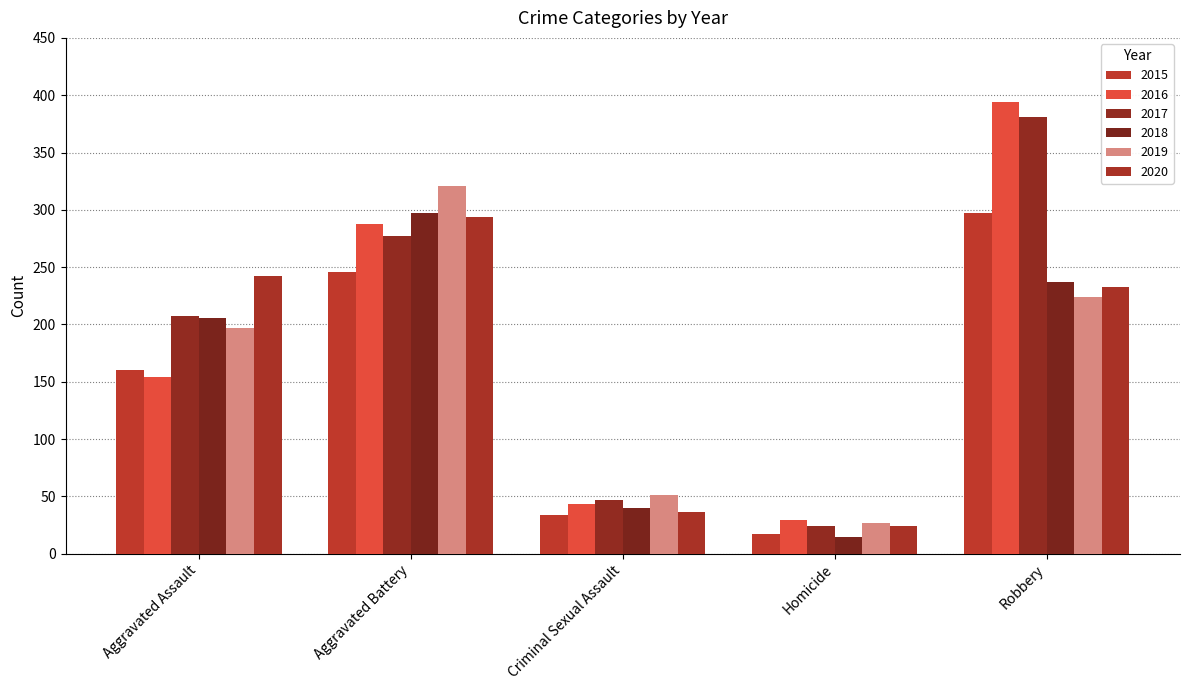

What is the difference between the second highest and second lowest values in the 2020 series?

206